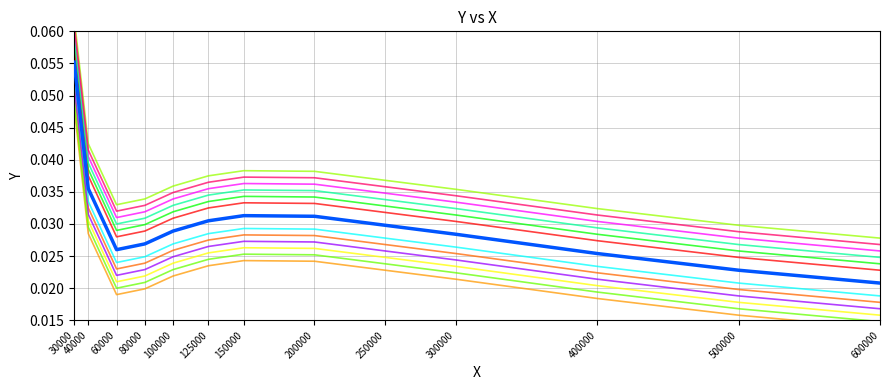

Does the chart have visible grid lines?

Yes